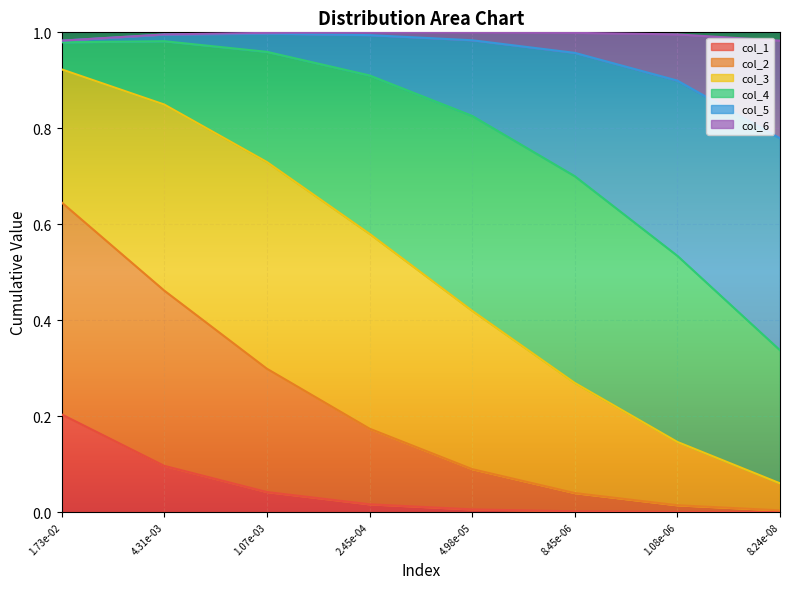

The value of col_1 at 1.08e-06 is 0.0. True or false?

True